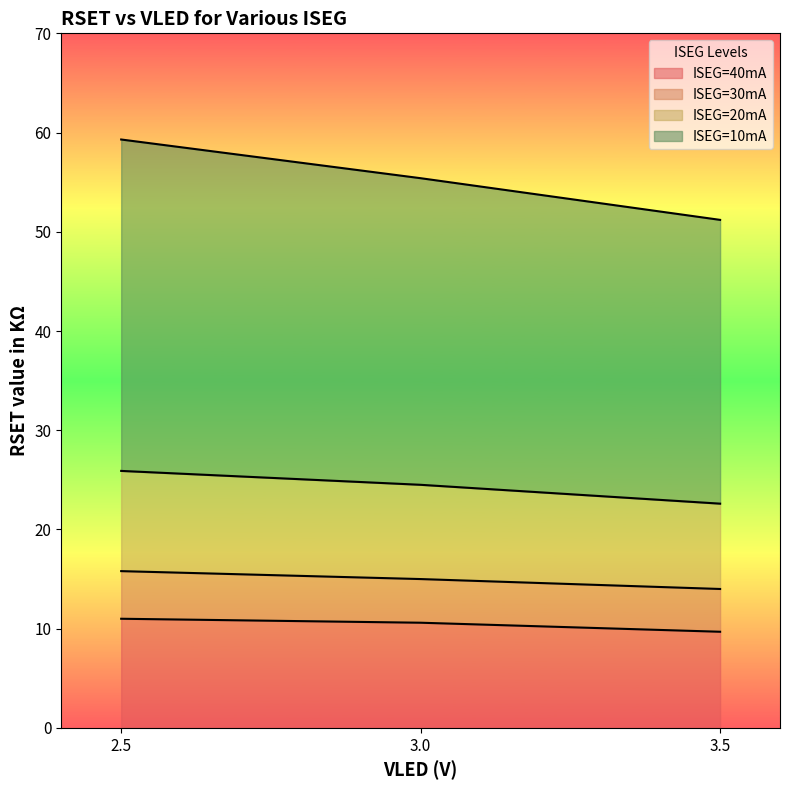

What is the label of the 1st point from the right?

3.5